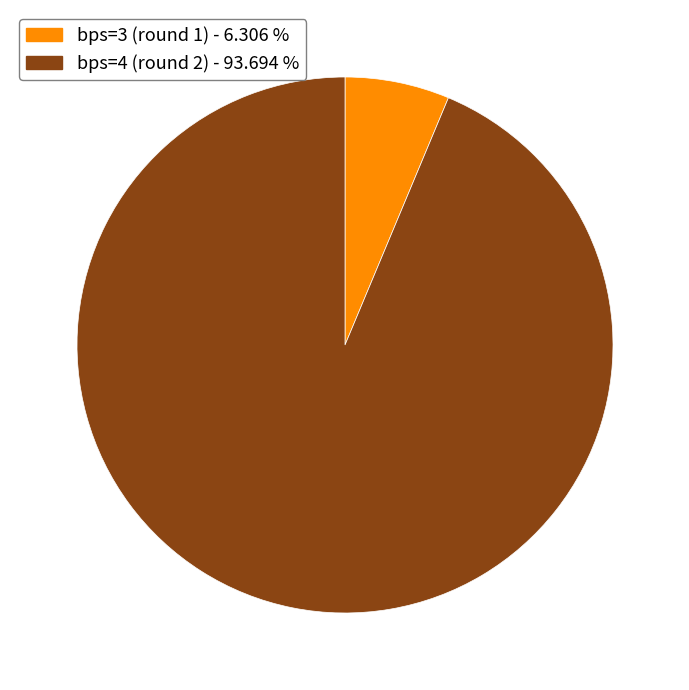

Do bps=4 (round 2) - 93.694 % and bps=3 (round 1) - 6.306 % together represent more than half of the pie?

Yes